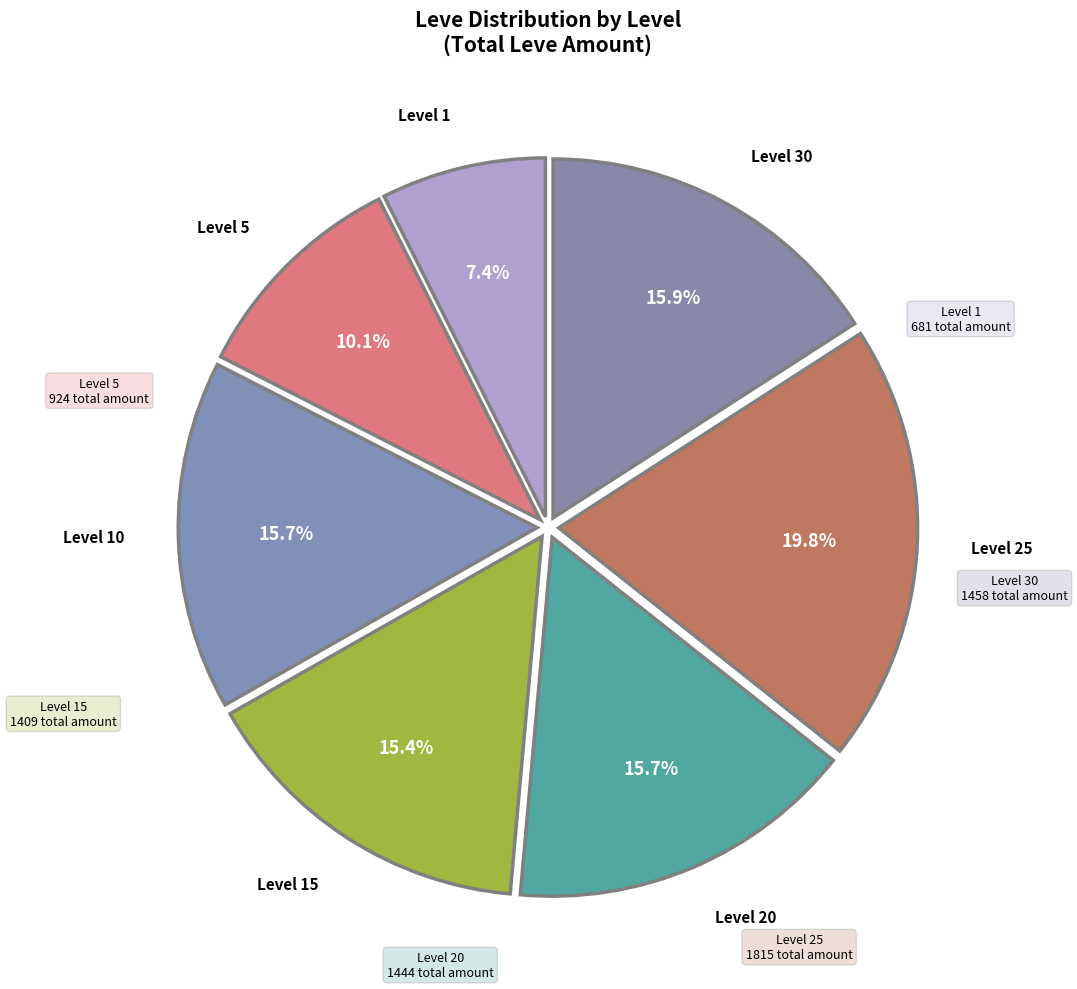

How many slices are in this pie chart?

7